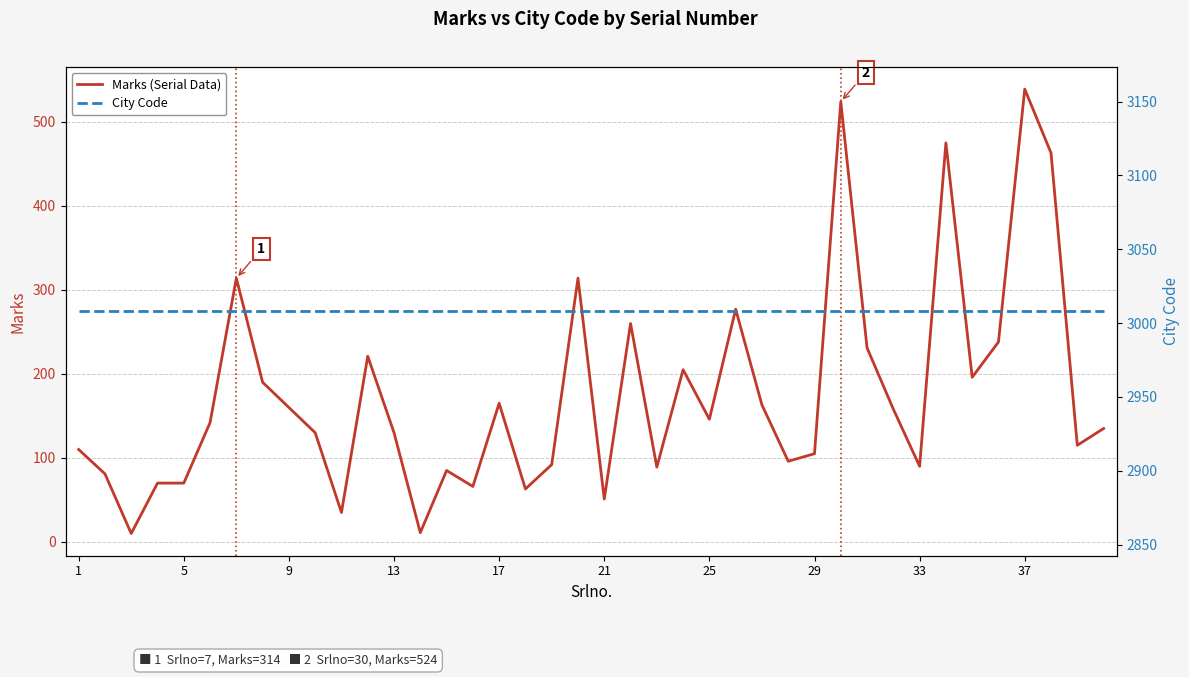

Rank the series by their average value, from highest to lowest.

City Code, Marks (Serial Data)